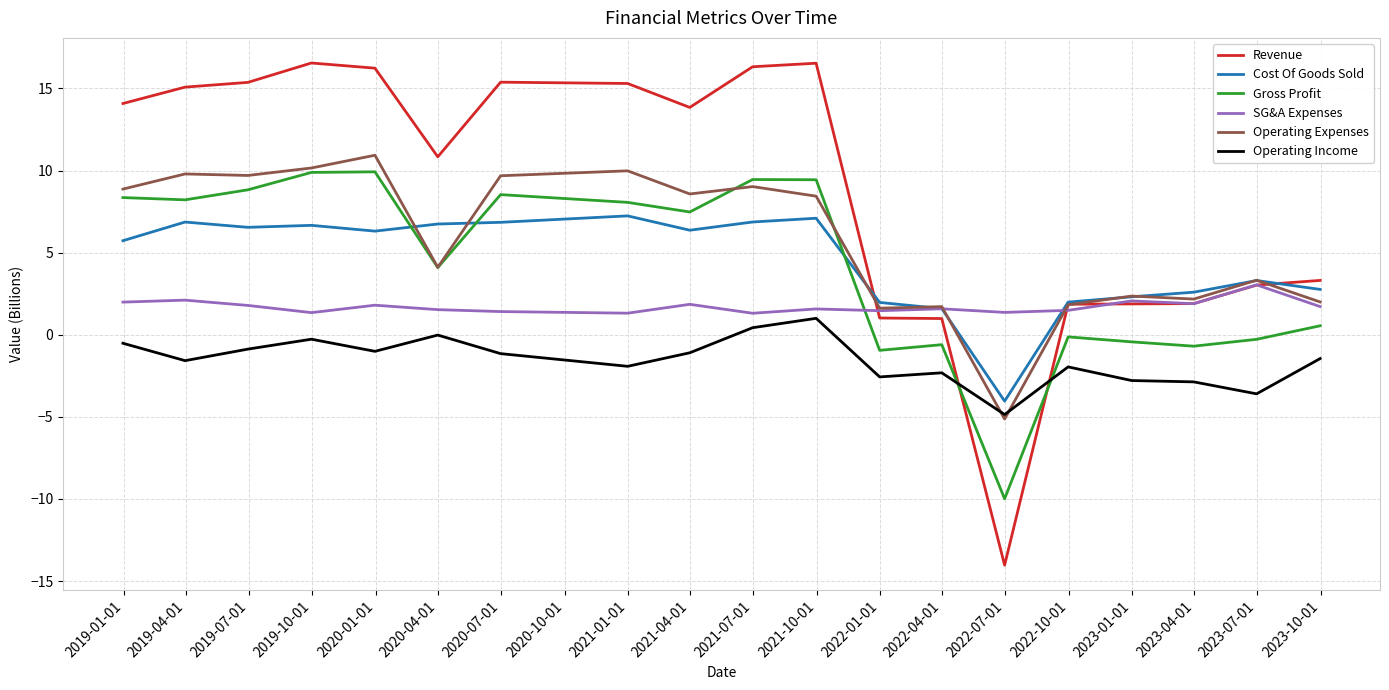

In Operating Income, how many points are lower than both neighbors (excluding endpoints)?

6